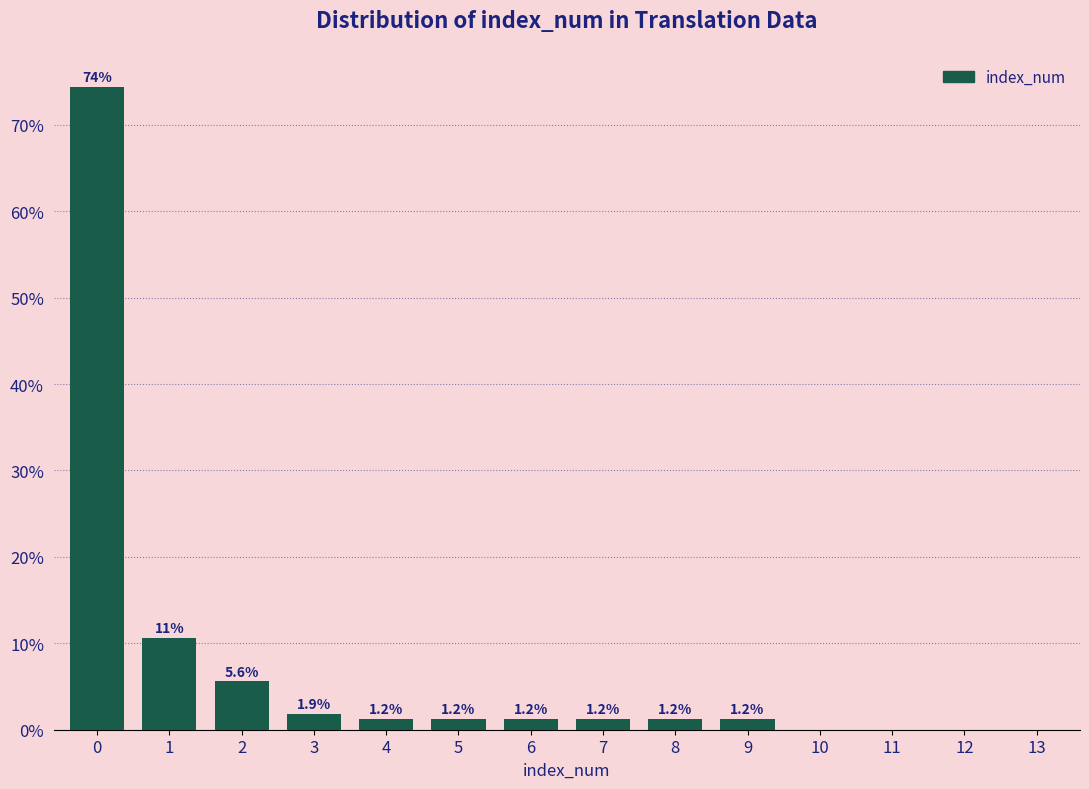

The value at 1 is 18.4. True or false?

False